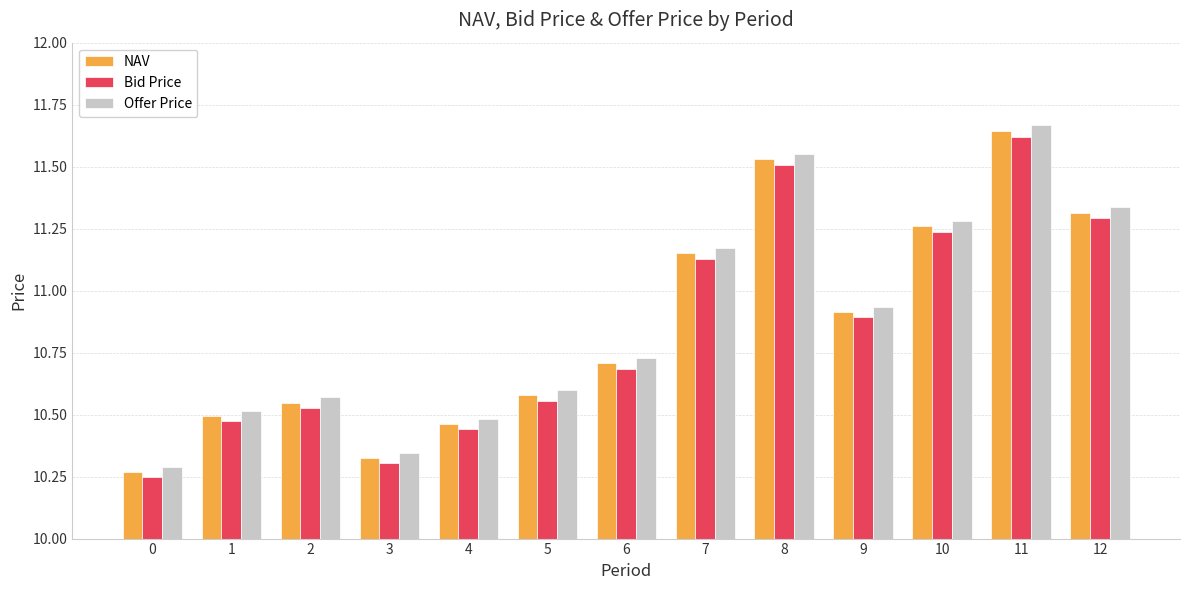

Rank the series by their average value, from highest to lowest.

Offer Price, NAV, Bid Price